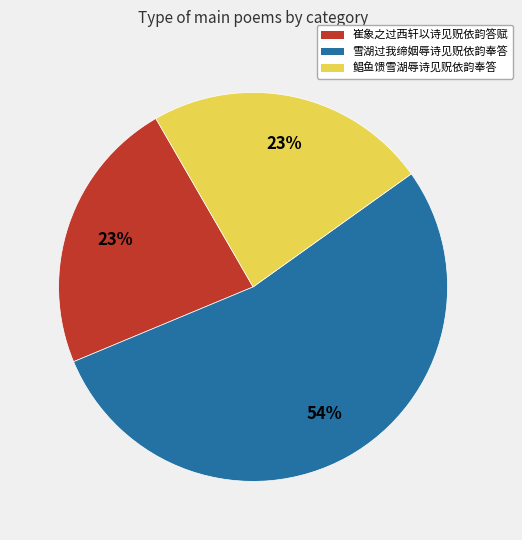

How many slices are in this pie chart?

3